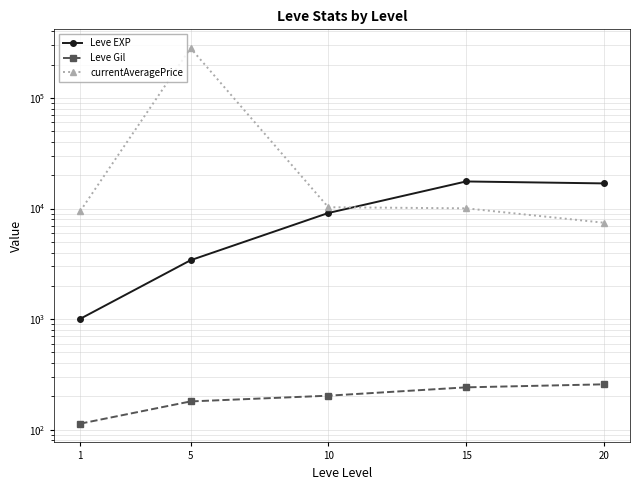

What is the spread (max minus min) of values at 20?

16608.0